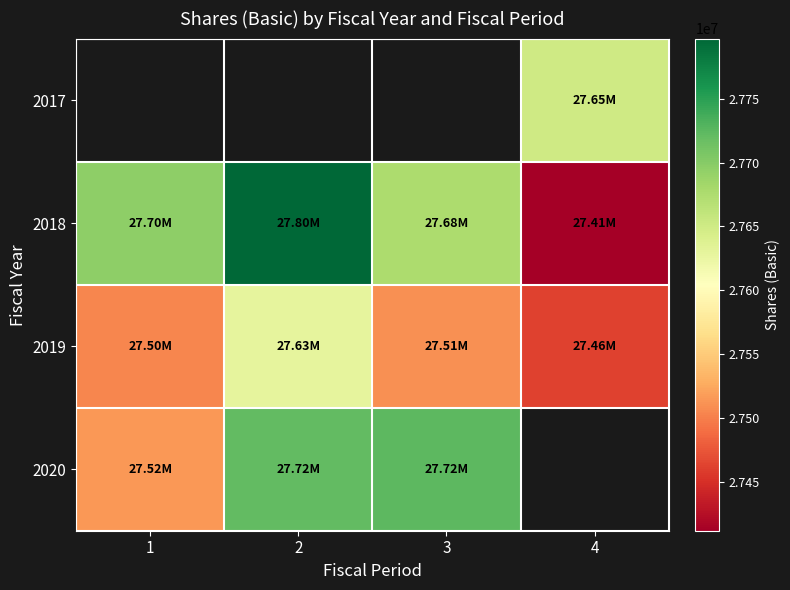

What is the greatest value displayed?

27797000.0